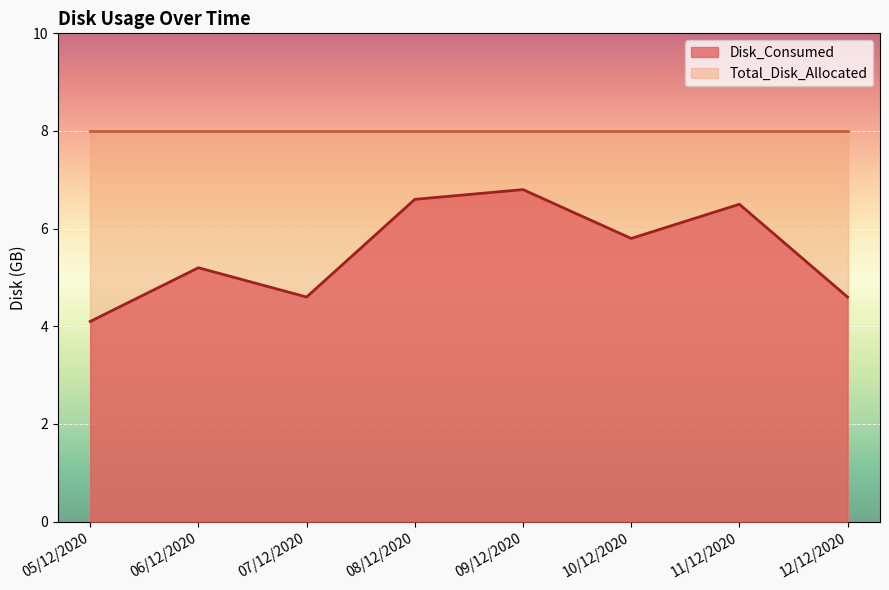

Rank the categories by value from lowest to highest.

05/12/2020, 07/12/2020, 12/12/2020, 06/12/2020, 10/12/2020, 11/12/2020, 08/12/2020, 09/12/2020